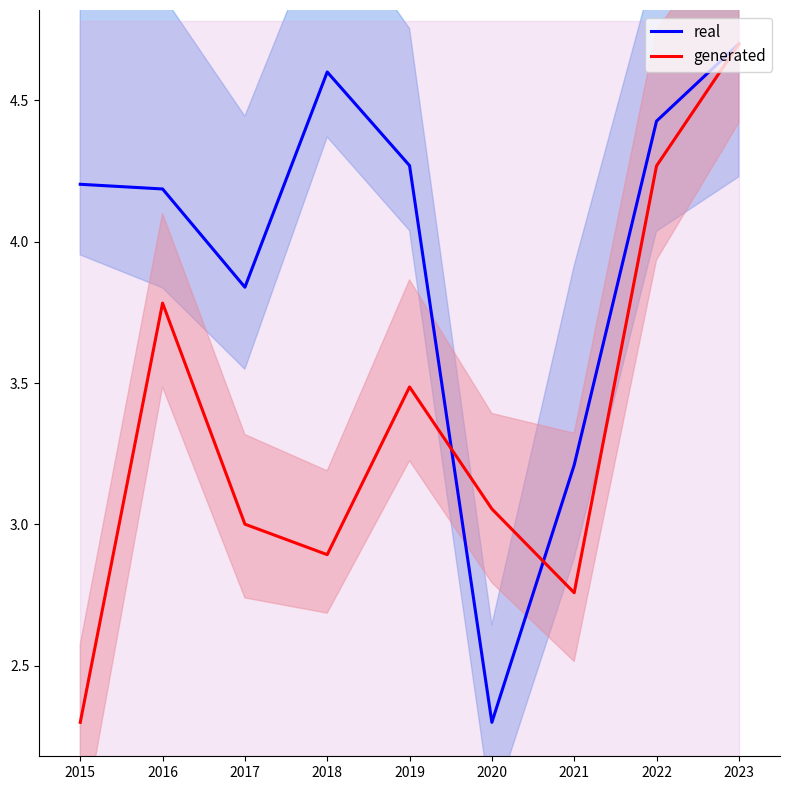

Between 2015 and 2018, which is larger?

2018